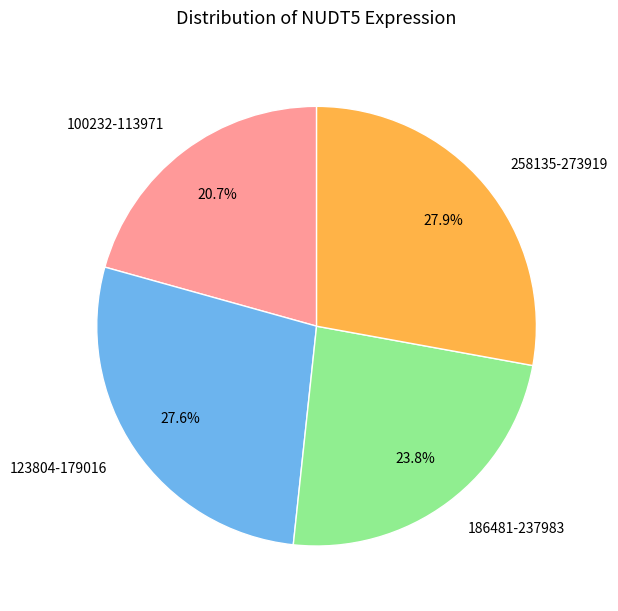

Which category has the smallest portion of the pie?

100232-113971